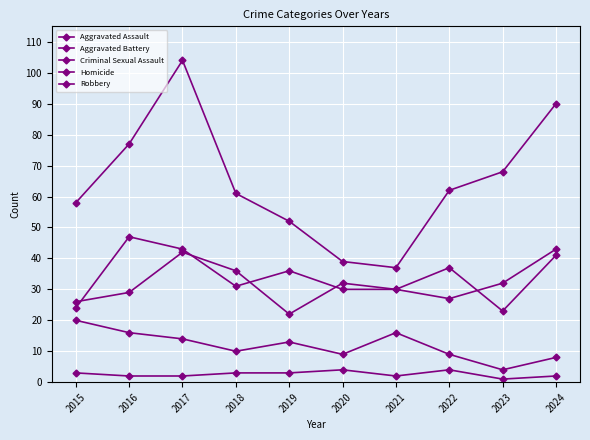

Which series changed the most between 2016 and 2022?

Aggravated Assault